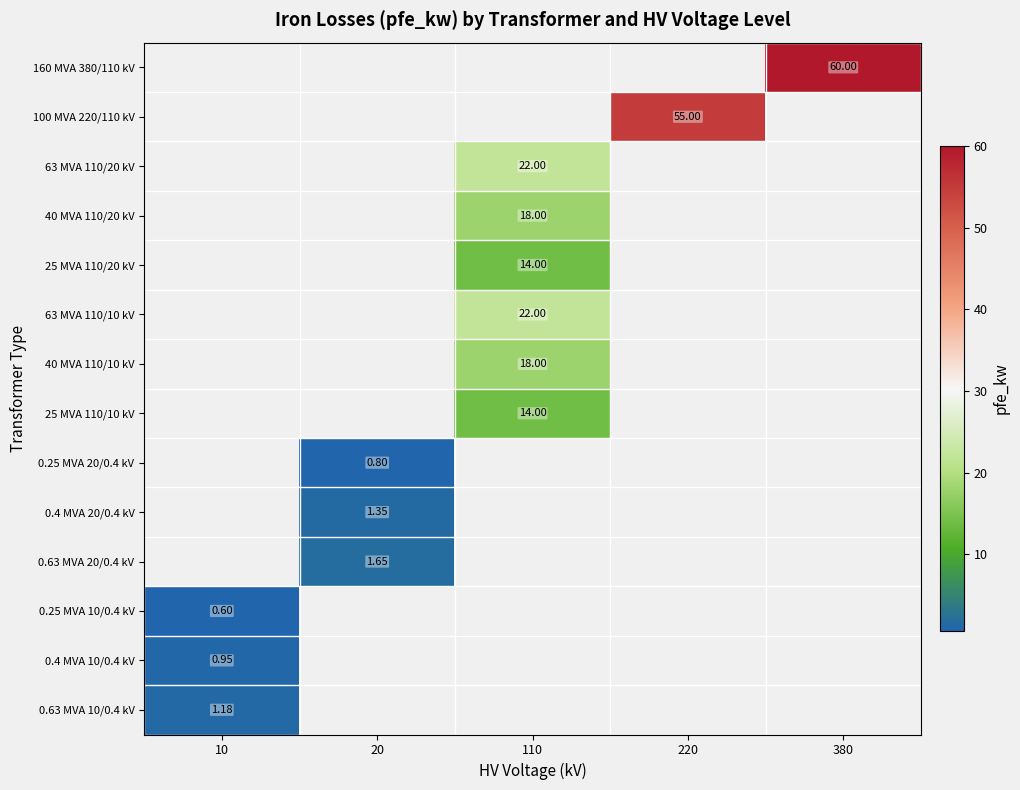

At 220, list the series in order from largest to smallest.

160 MVA 380/110 kV, 100 MVA 220/110 kV, 63 MVA 110/20 kV, 40 MVA 110/20 kV, 25 MVA 110/20 kV, 63 MVA 110/10 kV, 40 MVA 110/10 kV, 25 MVA 110/10 kV, 0.25 MVA 20/0.4 kV, 0.4 MVA 20/0.4 kV, 0.63 MVA 20/0.4 kV, 0.25 MVA 10/0.4 kV, 0.4 MVA 10/0.4 kV, 0.63 MVA 10/0.4 kV